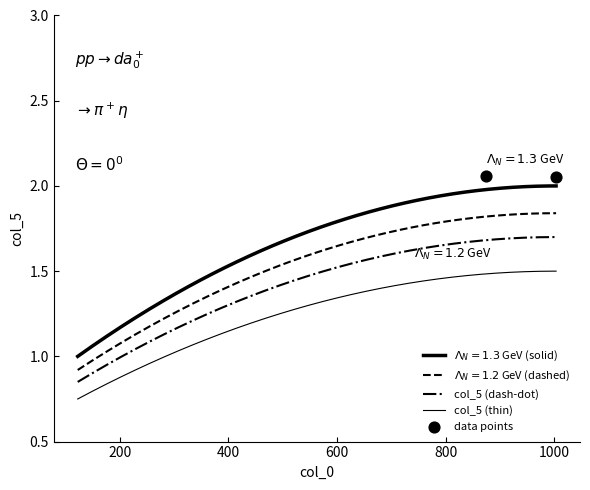

At which category is the sum across all series the highest?

1002